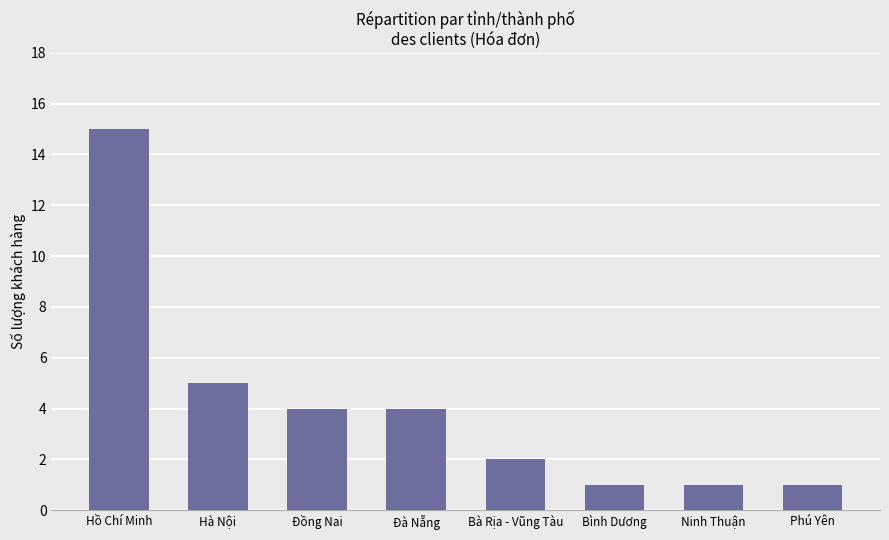

What is the change in value from Hà Nội to Bình Dương?

-4